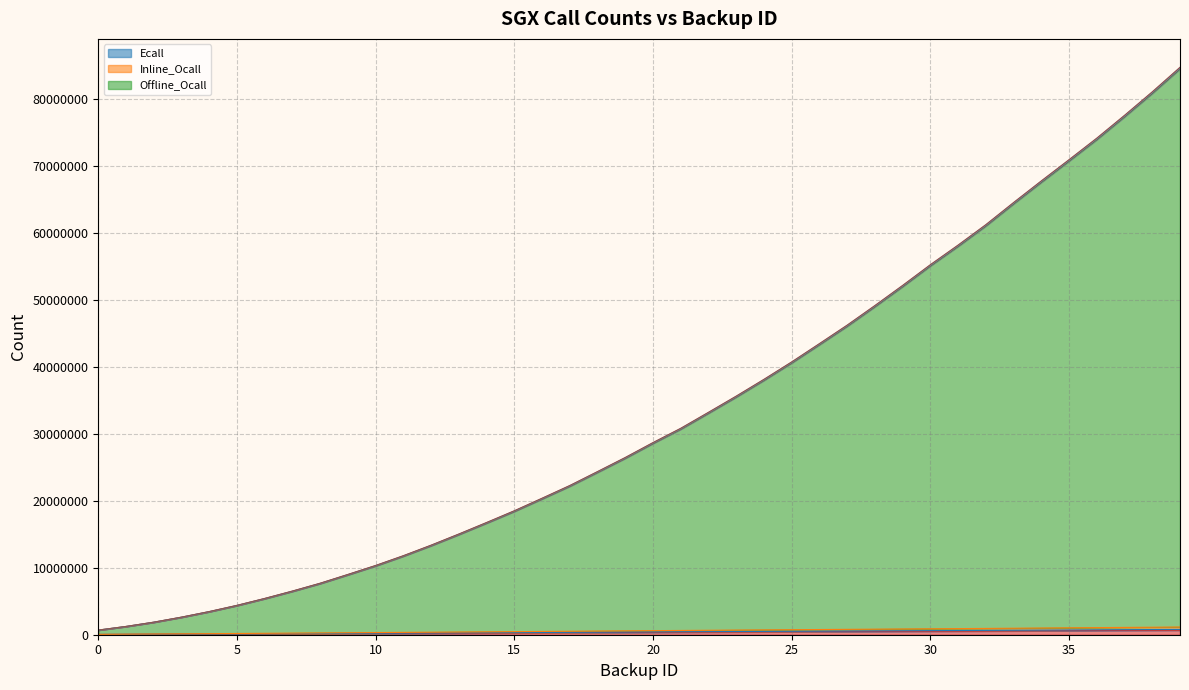

The value of Ecall at 19 is 576909. True or false?

True